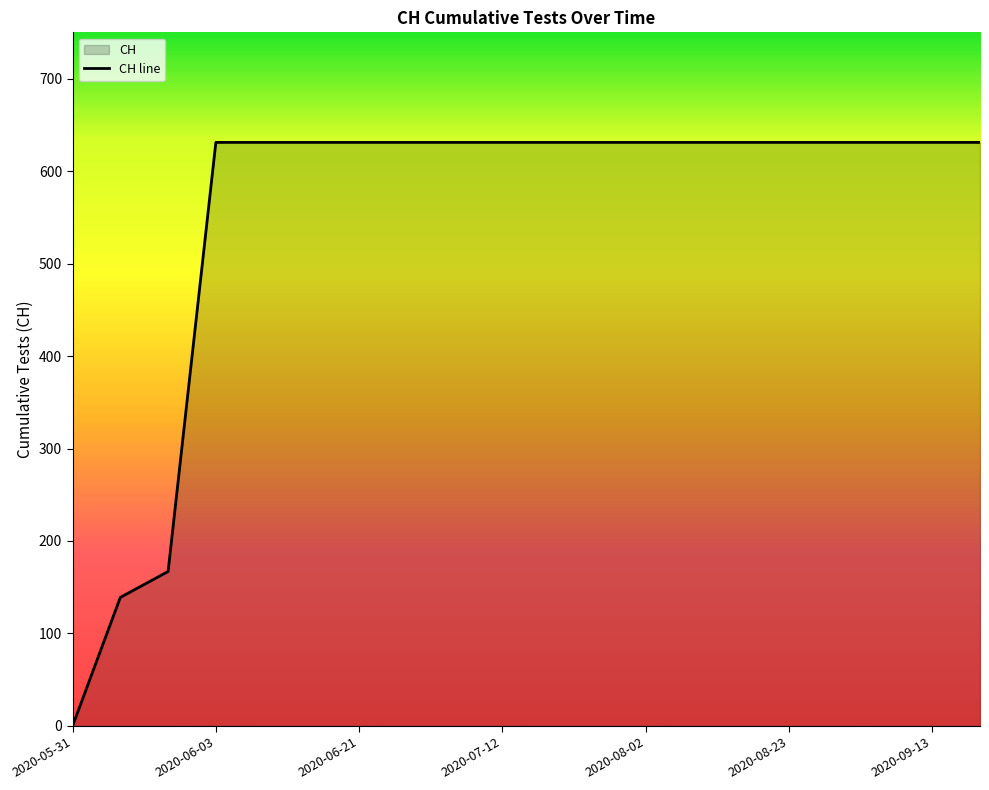

What is the value of the 17th point from the left?

631